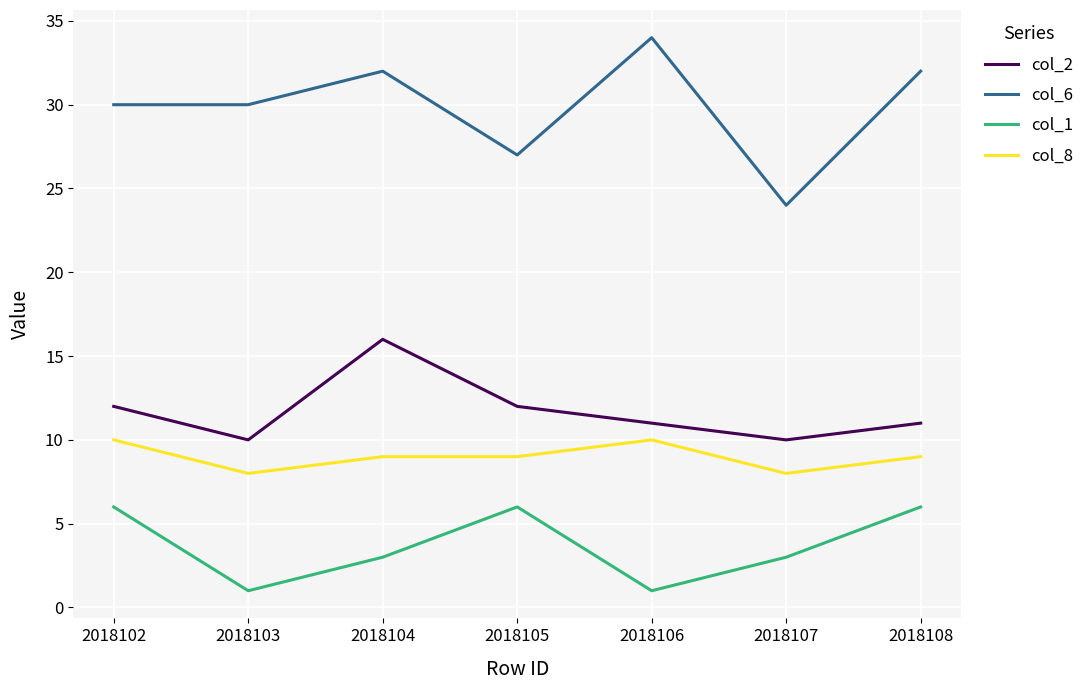

Is the value of col_8 at 2018103 greater than the value of col_1 at 2018107?

Yes